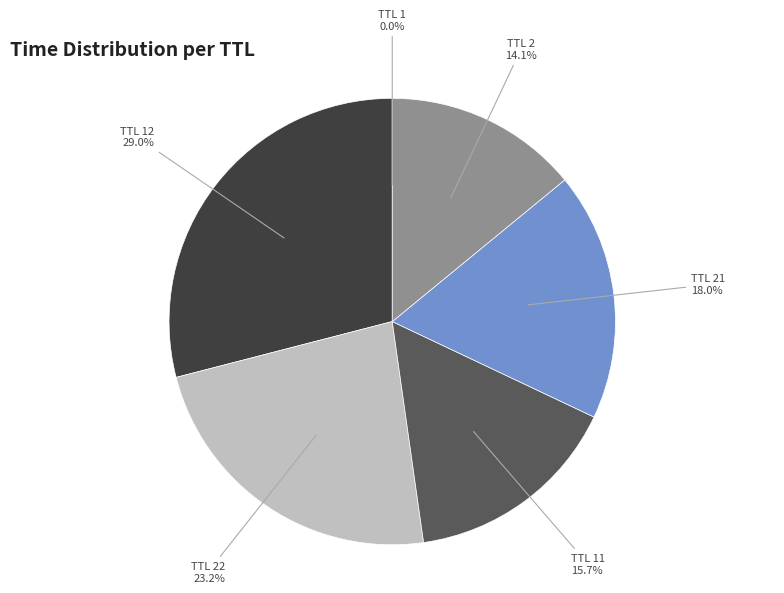

Is there a majority slice in this chart?

No